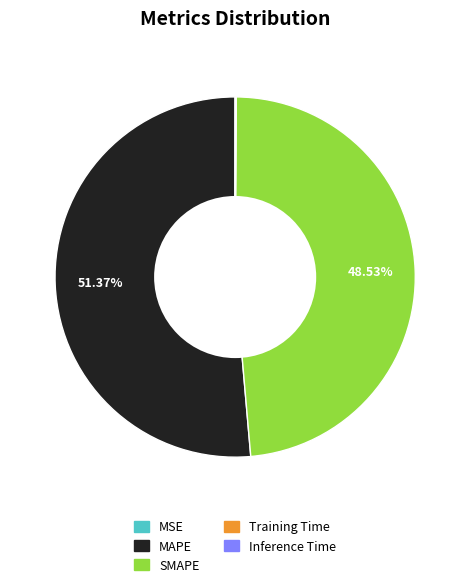

Does MAPE represent more than half of the total?

Yes